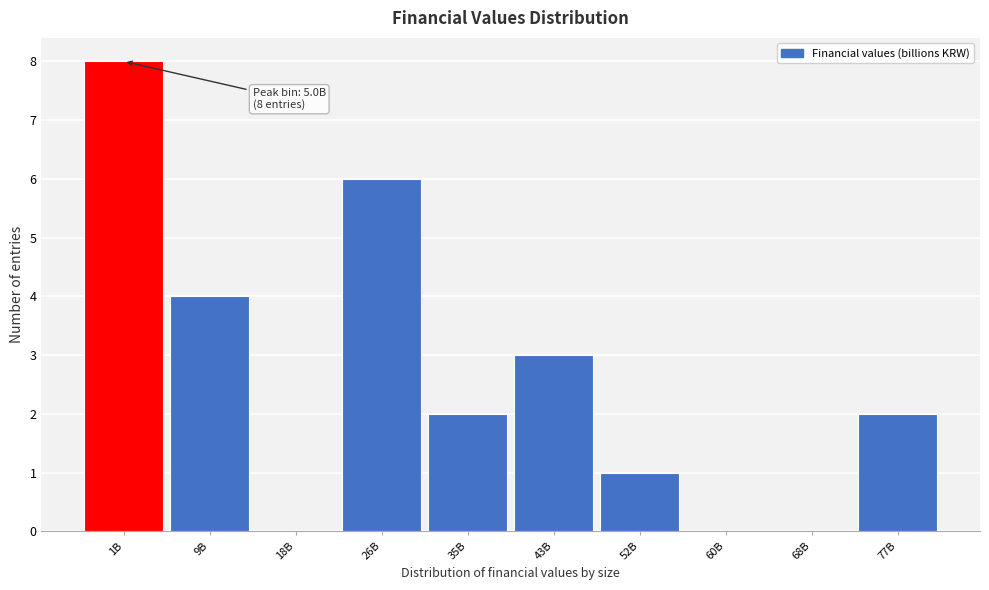

Reading left to right, what are all the values shown in this chart?

1B=8	9B=4	18B=0	26B=6	35B=2	43B=3	52B=1	60B=0	68B=0	77B=2